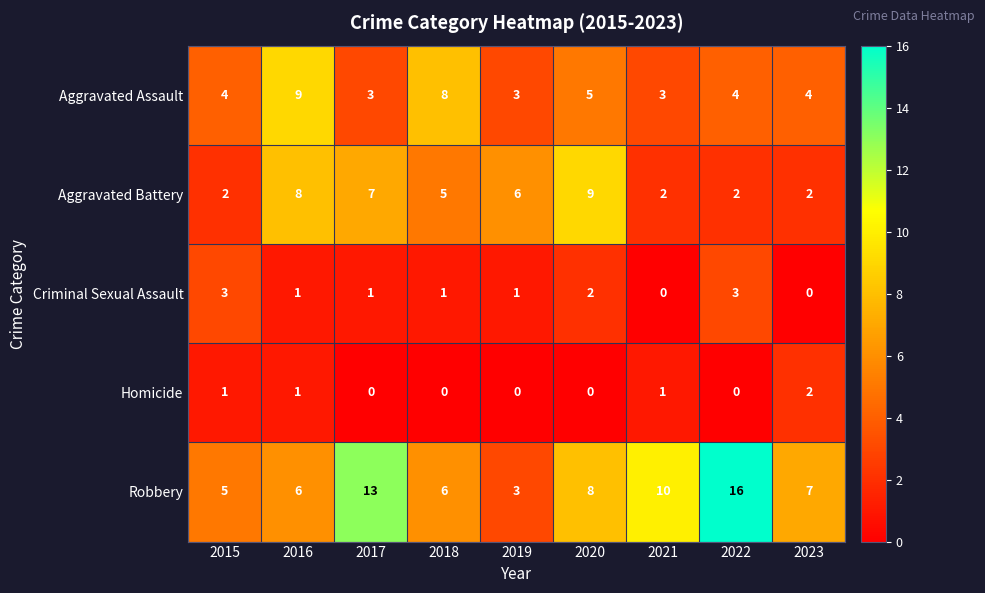

The Aggravated Assault series shows 6 at 2015. True or false?

False